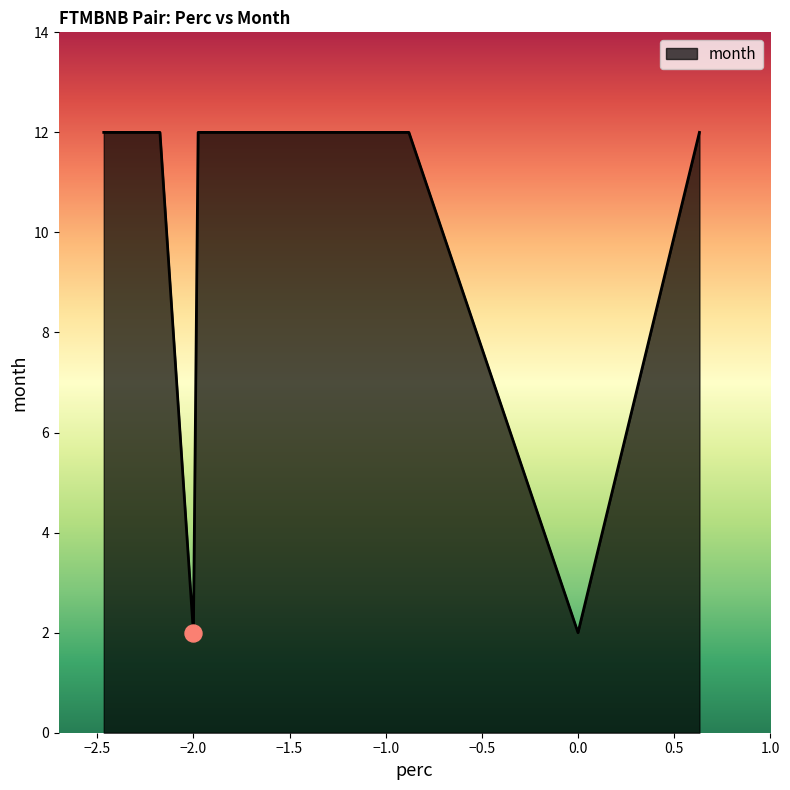

What is the maximum value shown in the chart?

12